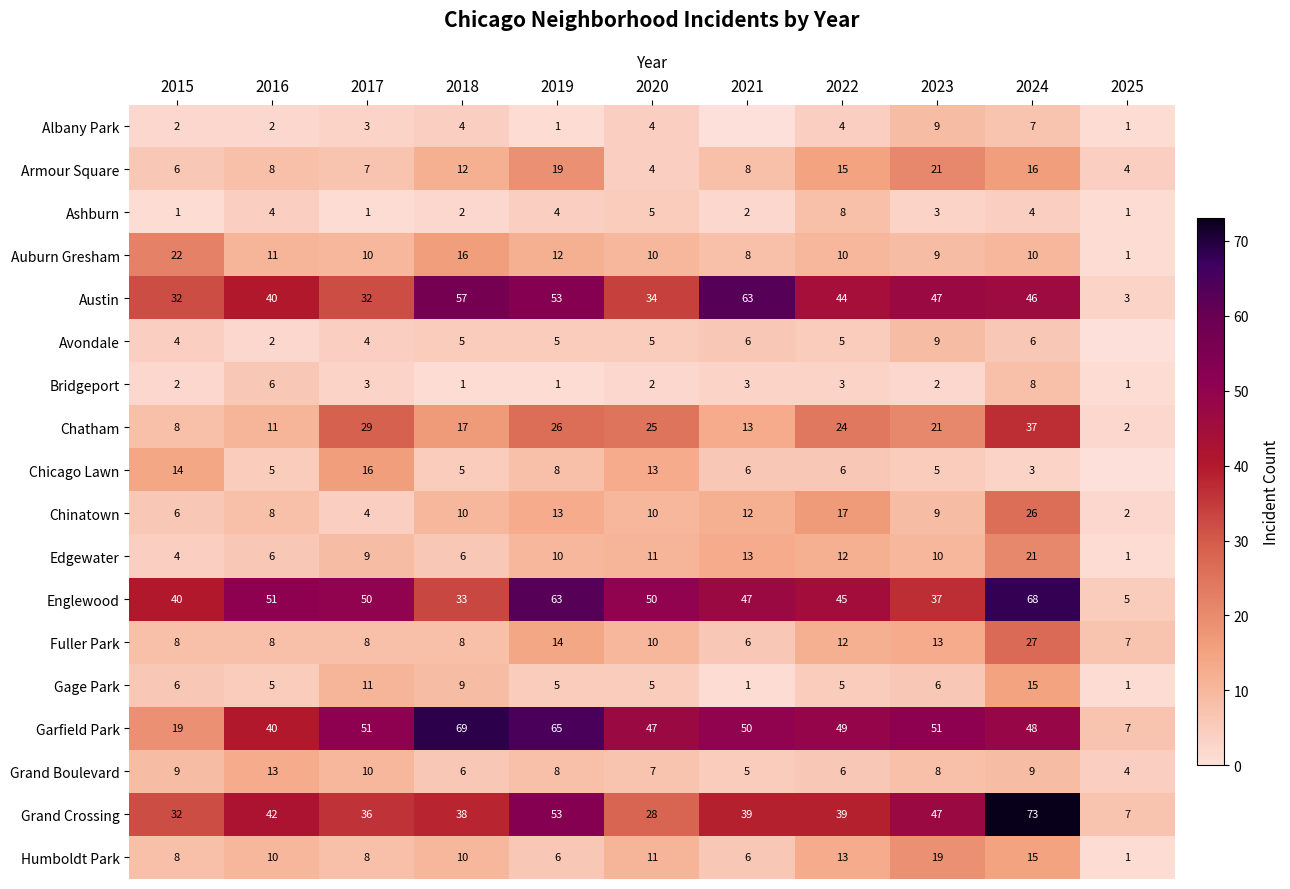

Is the value of Garfield Park at 2025 greater than the value of Chicago Lawn at 2023?

Yes